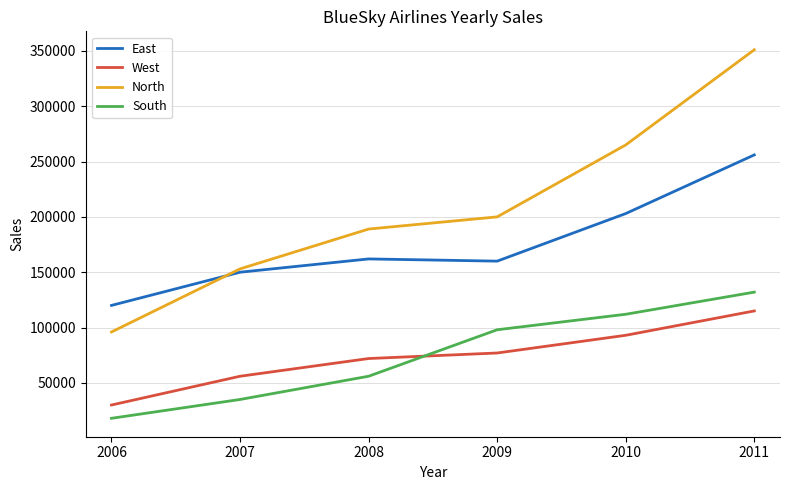

What is the total value across all series at 2007?

394000